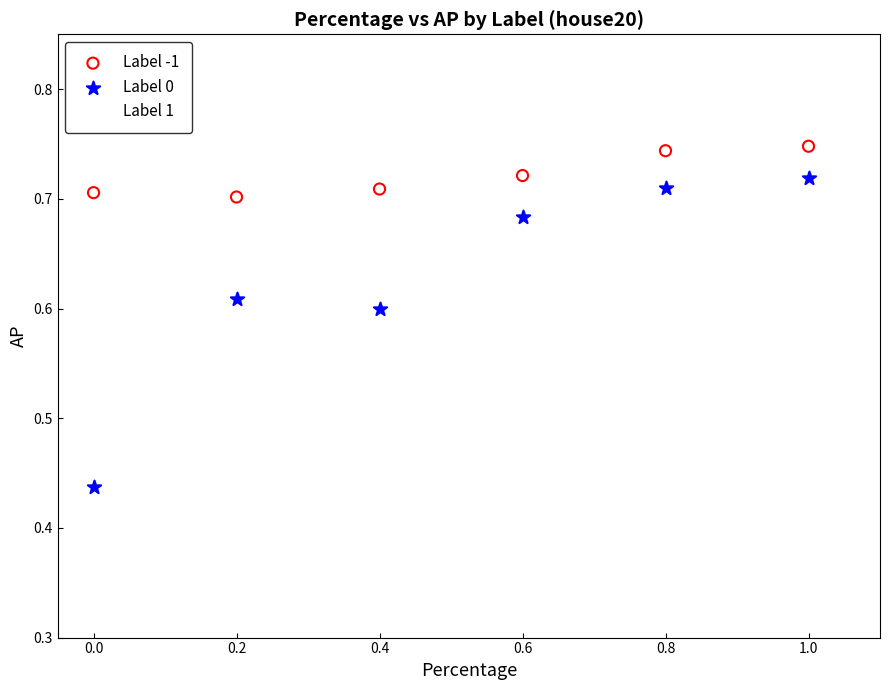

Which series reaches the maximum Y coordinate?

Label -1